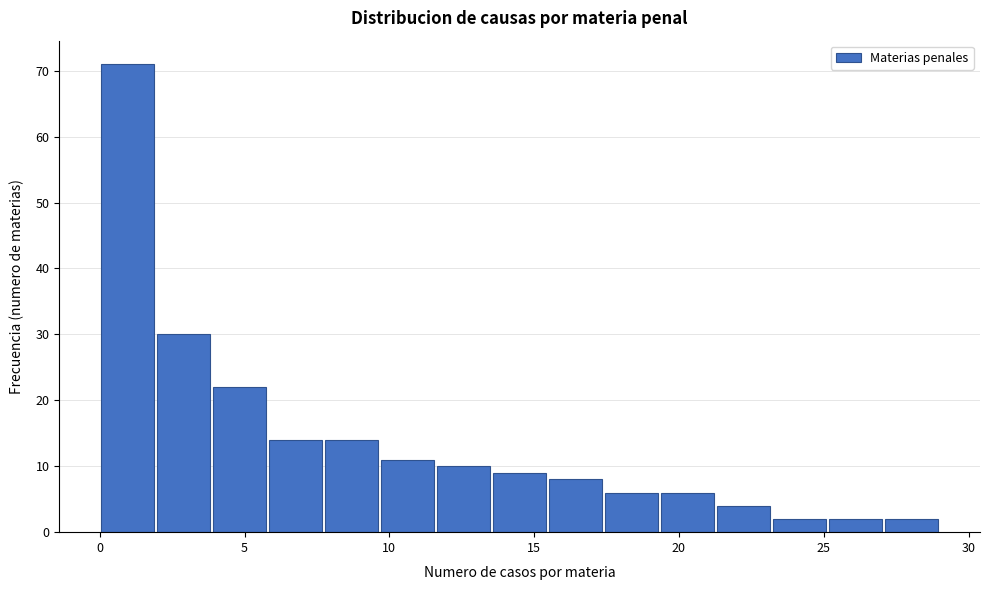

Around what value on the x-axis is the tallest bar? Give the approximate position of its centre, as read against the axis.

1.0